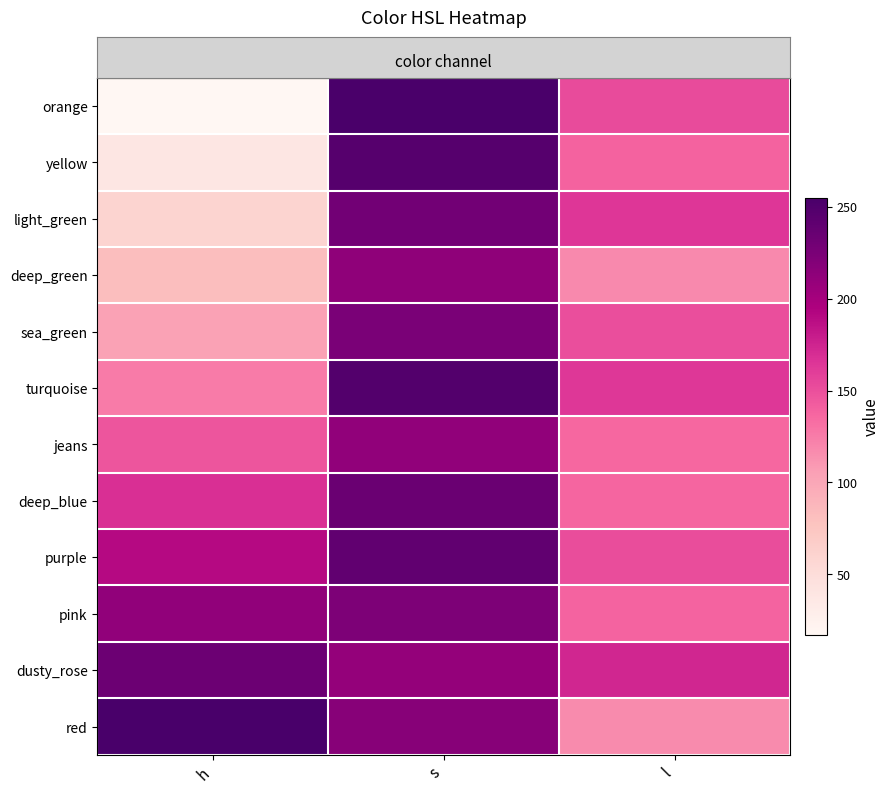

Which series has the largest range (max minus min)?

row_0